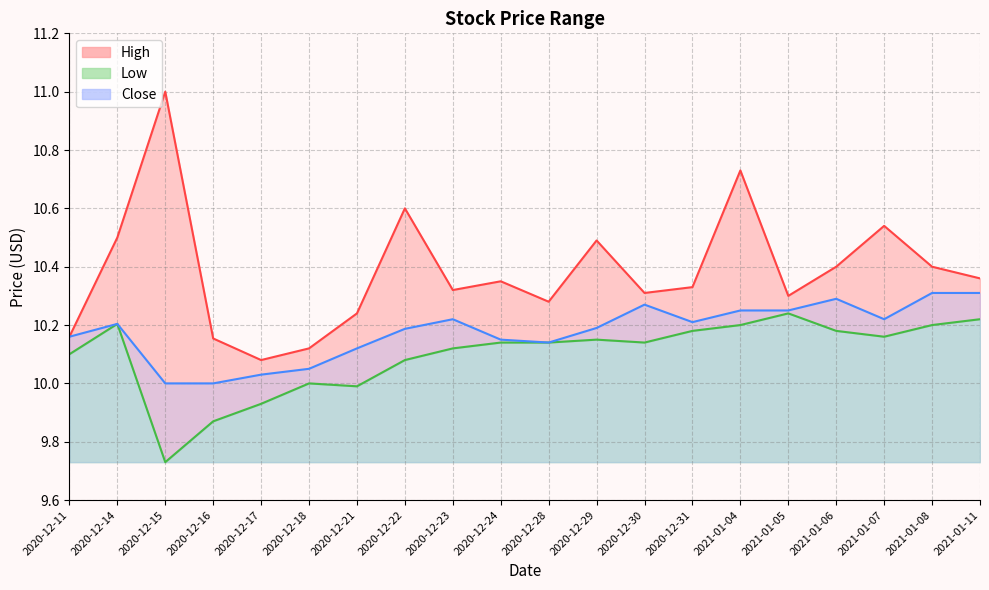

Reading right to left, transcribe all the data shown in this chart.

High: 2021-01-11=10.4	2021-01-08=10.4	2021-01-07=10.5	2021-01-06=10.4	2021-01-05=10.3	2021-01-04=10.7	2020-12-31=10.3	2020-12-30=10.3	2020-12-29=10.5	2020-12-28=10.3	2020-12-24=10.4	2020-12-23=10.3	2020-12-22=10.6	2020-12-21=10.2	2020-12-18=10.1	2020-12-17=10.1	2020-12-16=10.2	2020-12-15=11.0	2020-12-14=10.5	2020-12-11=10.2
Low: 2021-01-11=10.2	2021-01-08=10.2	2021-01-07=10.2	2021-01-06=10.2	2021-01-05=10.2	2021-01-04=10.2	2020-12-31=10.2	2020-12-30=10.1	2020-12-29=10.1	2020-12-28=10.1	2020-12-24=10.1	2020-12-23=10.1	2020-12-22=10.1	2020-12-21=10.0	2020-12-18=10.0	2020-12-17=9.9	2020-12-16=9.9	2020-12-15=9.7	2020-12-14=10.2	2020-12-11=10.1
Close: 2021-01-11=10.3	2021-01-08=10.3	2021-01-07=10.2	2021-01-06=10.3	2021-01-05=10.2	2021-01-04=10.2	2020-12-31=10.2	2020-12-30=10.3	2020-12-29=10.2	2020-12-28=10.1	2020-12-24=10.1	2020-12-23=10.2	2020-12-22=10.2	2020-12-21=10.1	2020-12-18=10.1	2020-12-17=10.0	2020-12-16=10.0	2020-12-15=10.0	2020-12-14=10.2	2020-12-11=10.2